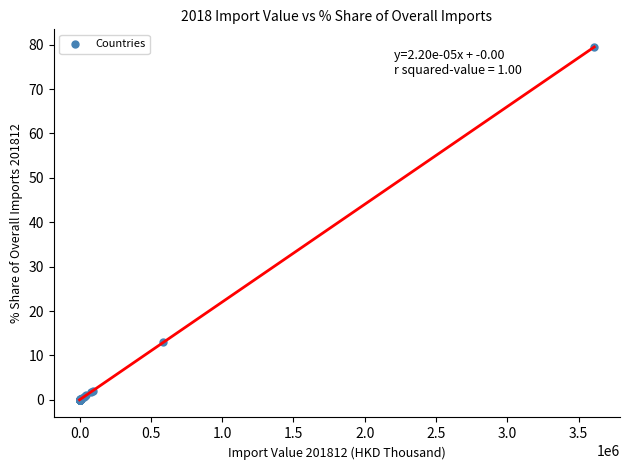

What Y value in the scatter plot is closest to 39?

12.9